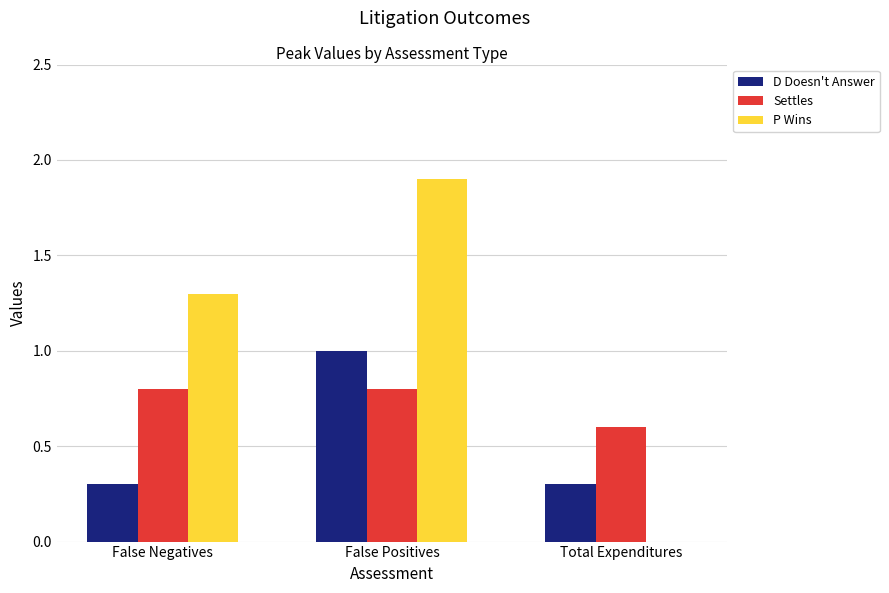

What is the total value across all series at False Positives?

3.7